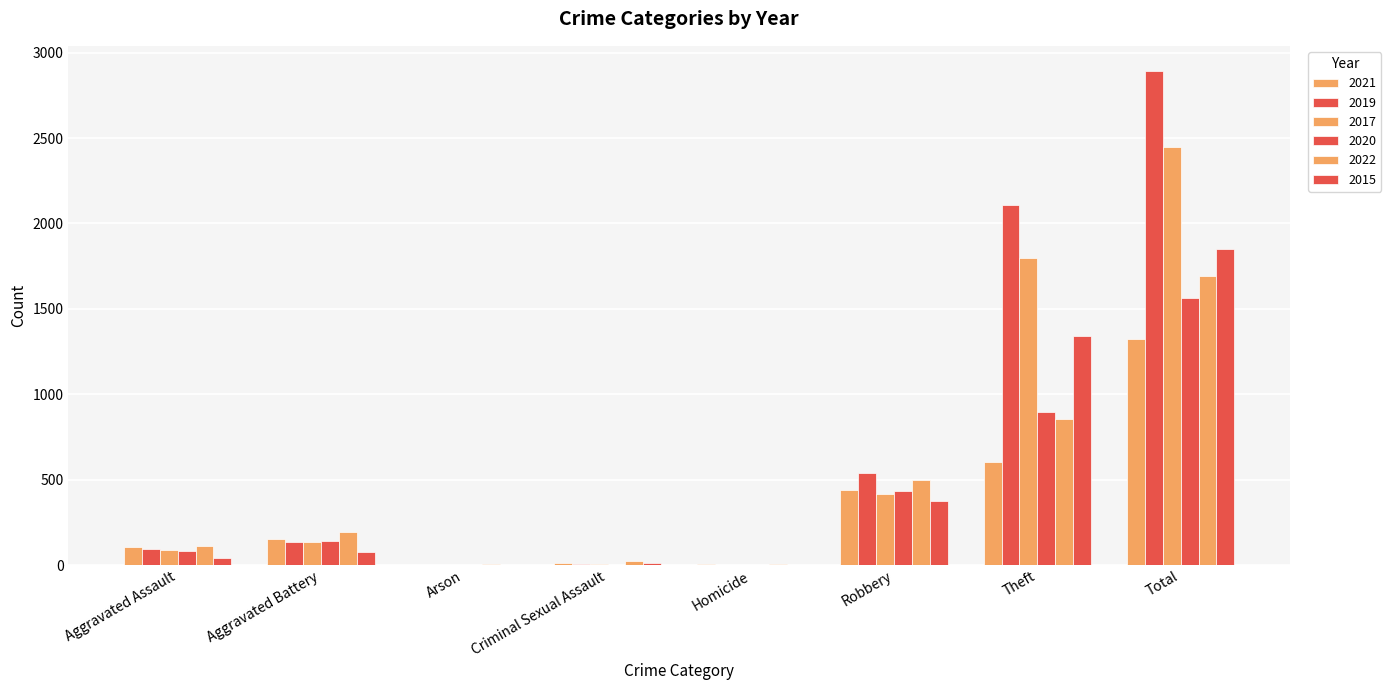

Reading left to right, transcribe all the data shown in this chart.

2021: 105	155	2	12	4	442	603	1326
2019: 94	137	1	8	2	541	2110	2895
2017: 89	134	0	8	1	414	1800	2450
2020: 84	141	1	3	2	434	896	1563
2022: 114	194	5	21	5	499	853	1693
2015: 43	75	3	11	0	377	1339	1849